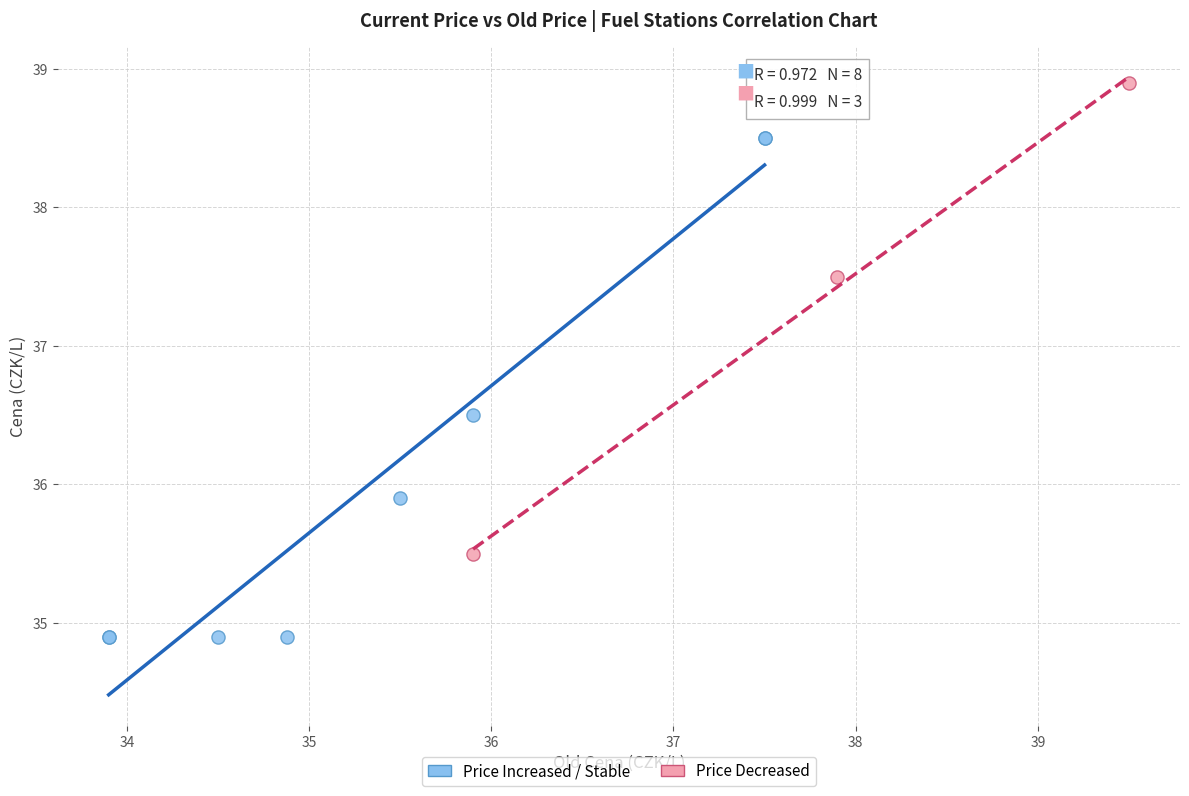

Which series contains the lowest Y value?

Price Increased / Stable